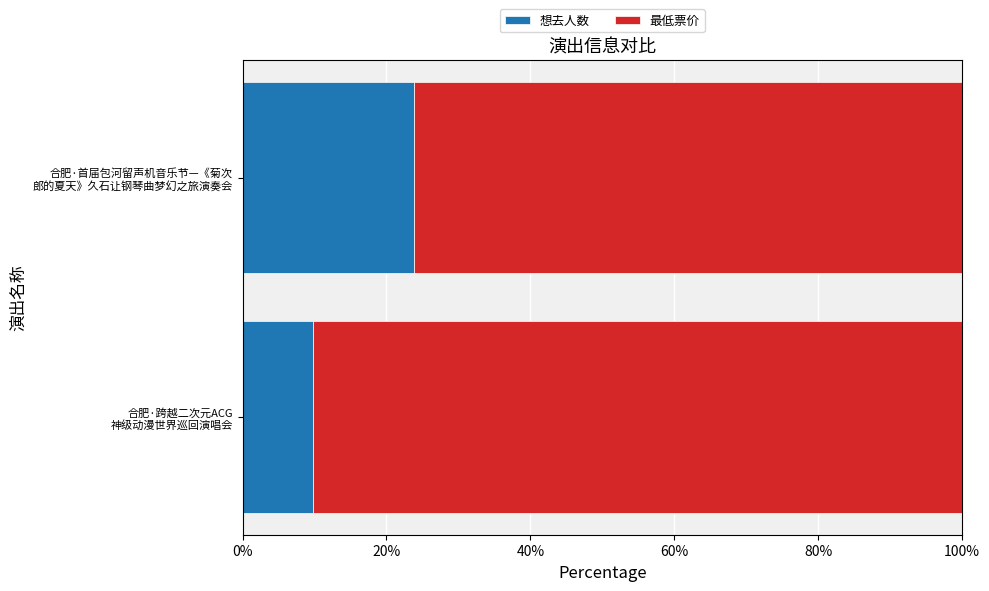

What is the maximum value for 想去人数?

23.8